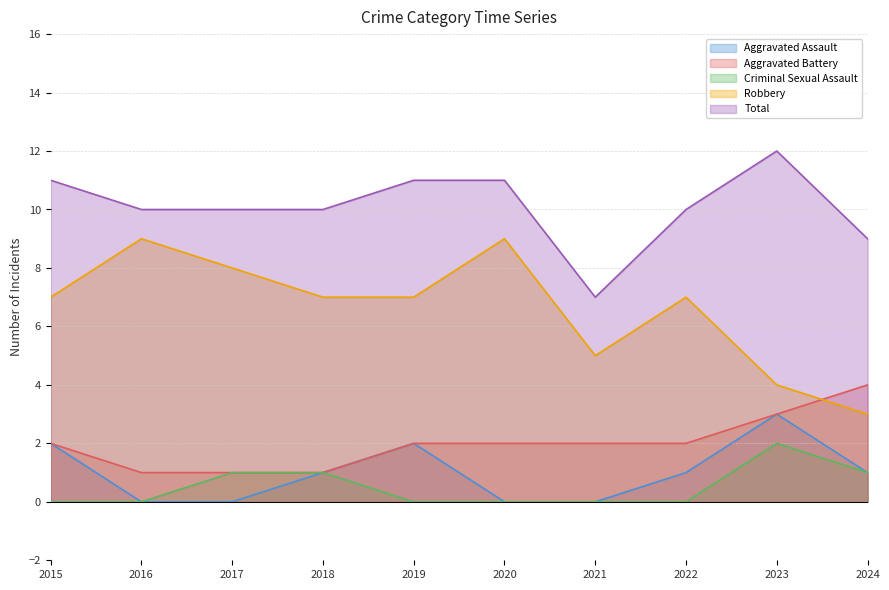

Reading left to right, extract all data points from this chart.

Aggravated Assault: 2015=2	2016=0	2017=0	2018=1	2019=2	2020=0	2021=0	2022=1	2023=3	2024=1
Aggravated Battery: 2015=2	2016=1	2017=1	2018=1	2019=2	2020=2	2021=2	2022=2	2023=3	2024=4
Criminal Sexual Assault: 2015=0	2016=0	2017=1	2018=1	2019=0	2020=0	2021=0	2022=0	2023=2	2024=1
Robbery: 2015=7	2016=9	2017=8	2018=7	2019=7	2020=9	2021=5	2022=7	2023=4	2024=3
Total: 2015=11	2016=10	2017=10	2018=10	2019=11	2020=11	2021=7	2022=10	2023=12	2024=9